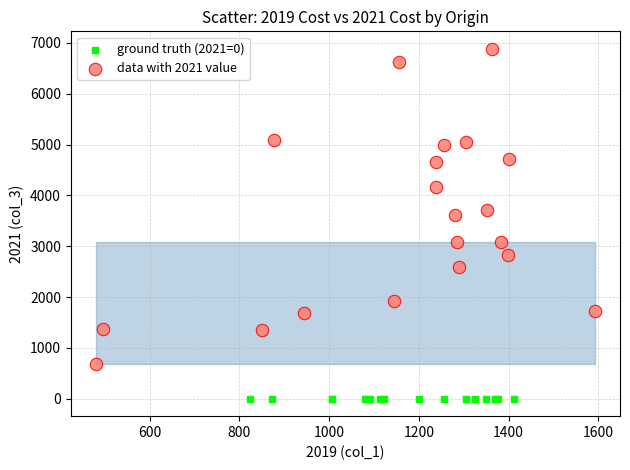

Which series reaches the maximum Y coordinate?

data with 2021 value